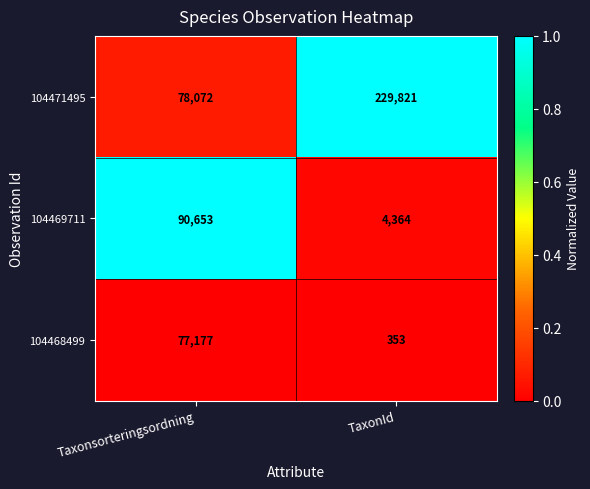

Reading left to right, extract all data points from this chart.

104471495: Taxonsorteringsordning=78072	TaxonId=229821
104469711: Taxonsorteringsordning=90653	TaxonId=4364
104468499: Taxonsorteringsordning=77177	TaxonId=353